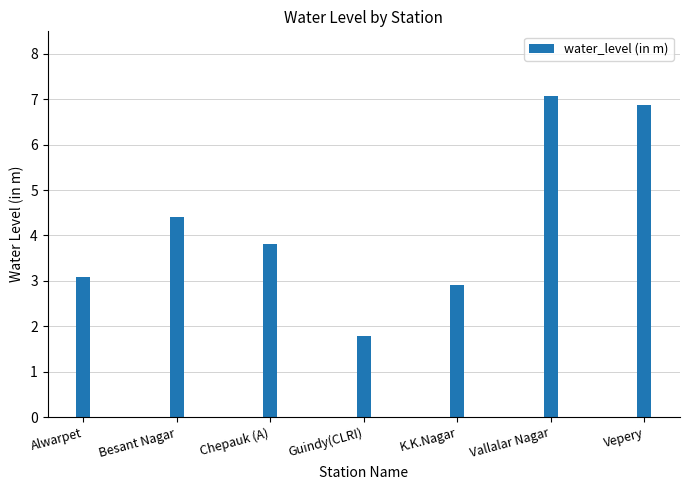

How many categories are shown in the chart?

7